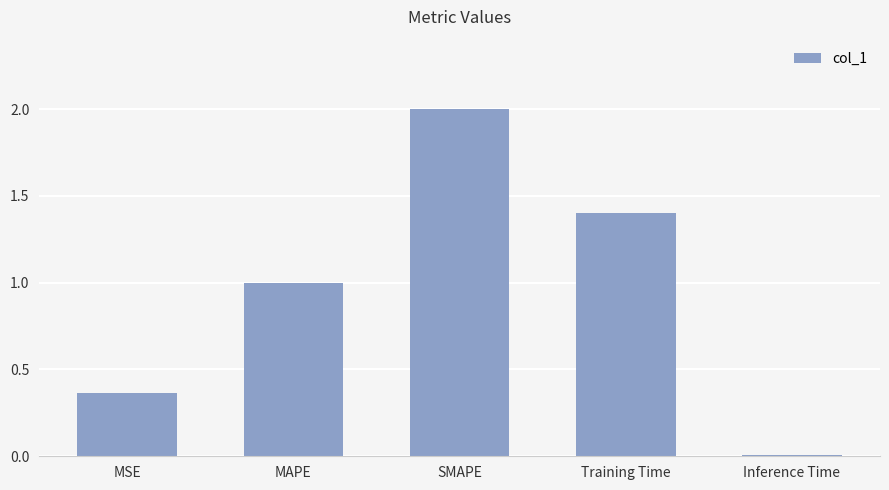

What is the label of the 5th bar from the left?

Inference Time